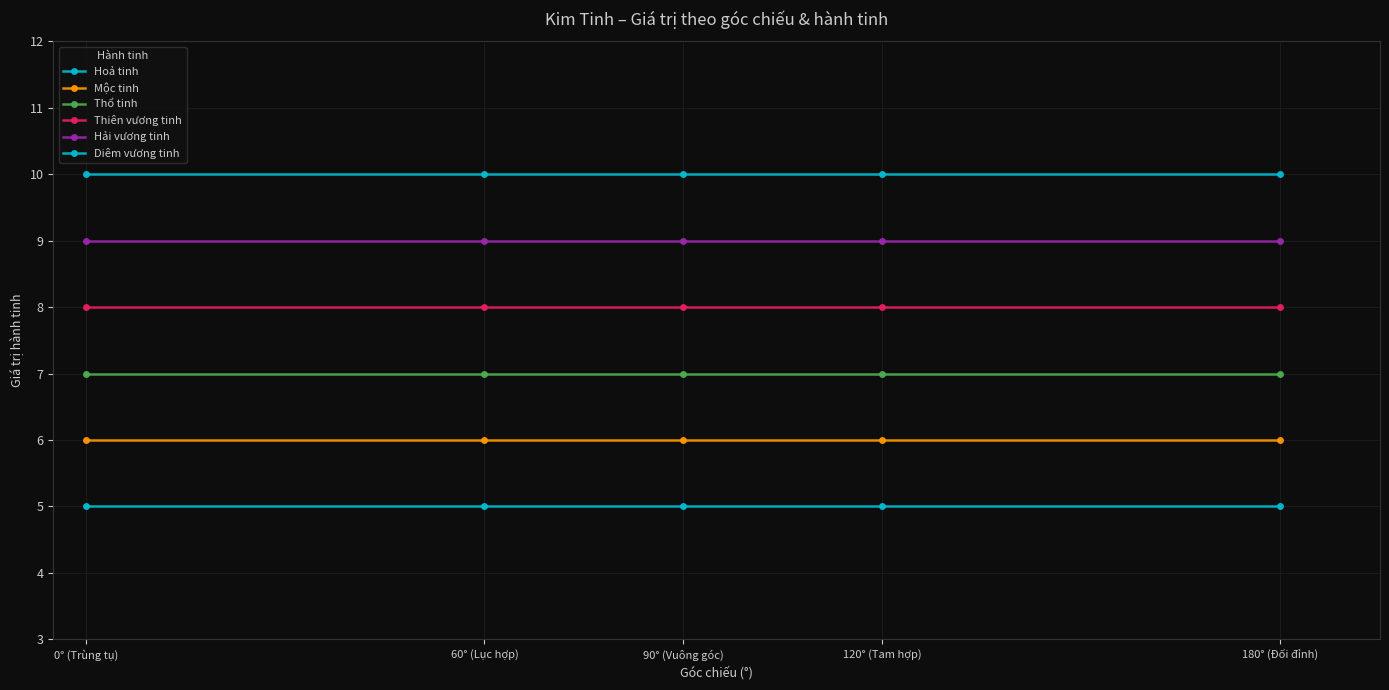

What position from the right is 180° (Đối đỉnh)?

1